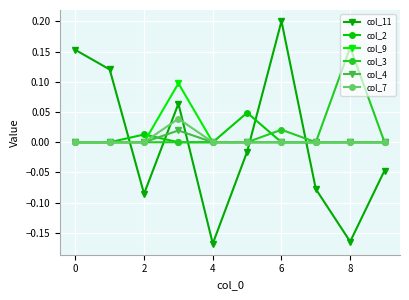

True or false: col_3 has more than 0 points higher than both neighbors.

True